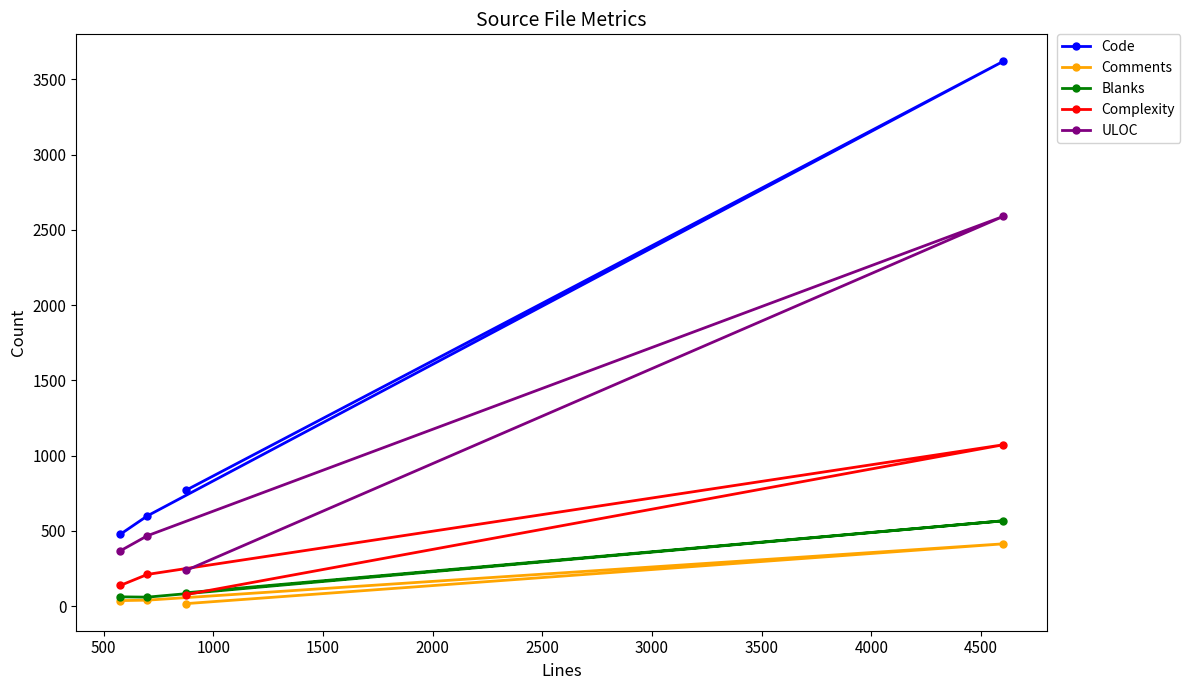

What is the difference between the second highest and minimum values in the ULOC series?

230